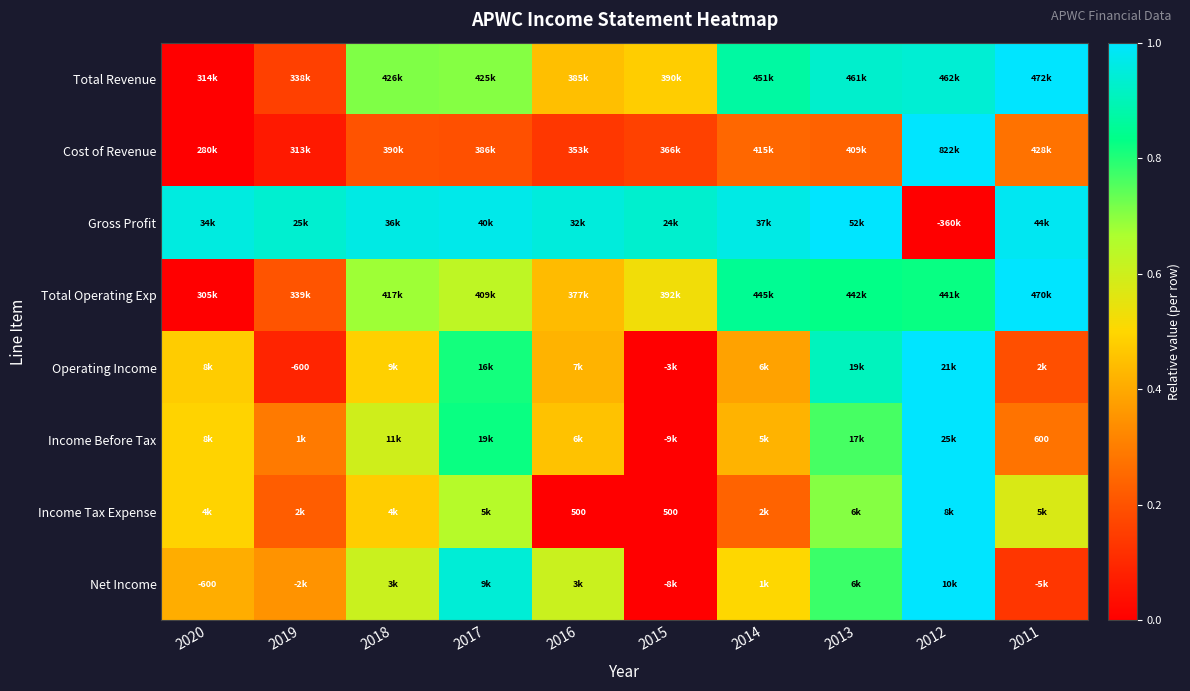

Rank the categories by Net Income value from highest to lowest.

2012, 2017, 2013, 2018, 2016, 2014, 2020, 2019, 2011, 2015